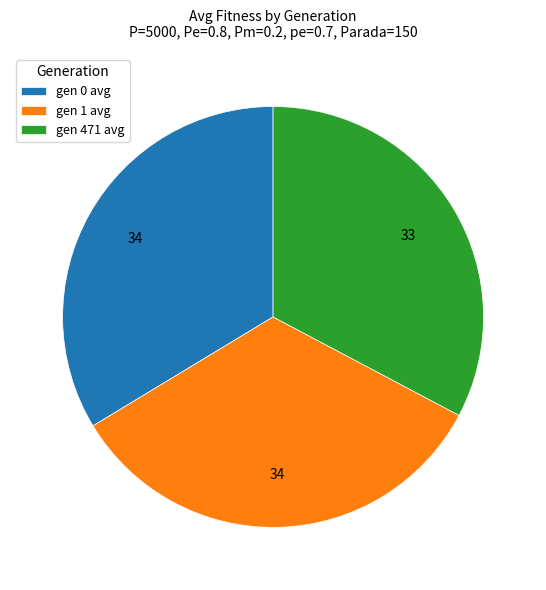

What is the smallest slice in the pie chart?

gen 471 avg